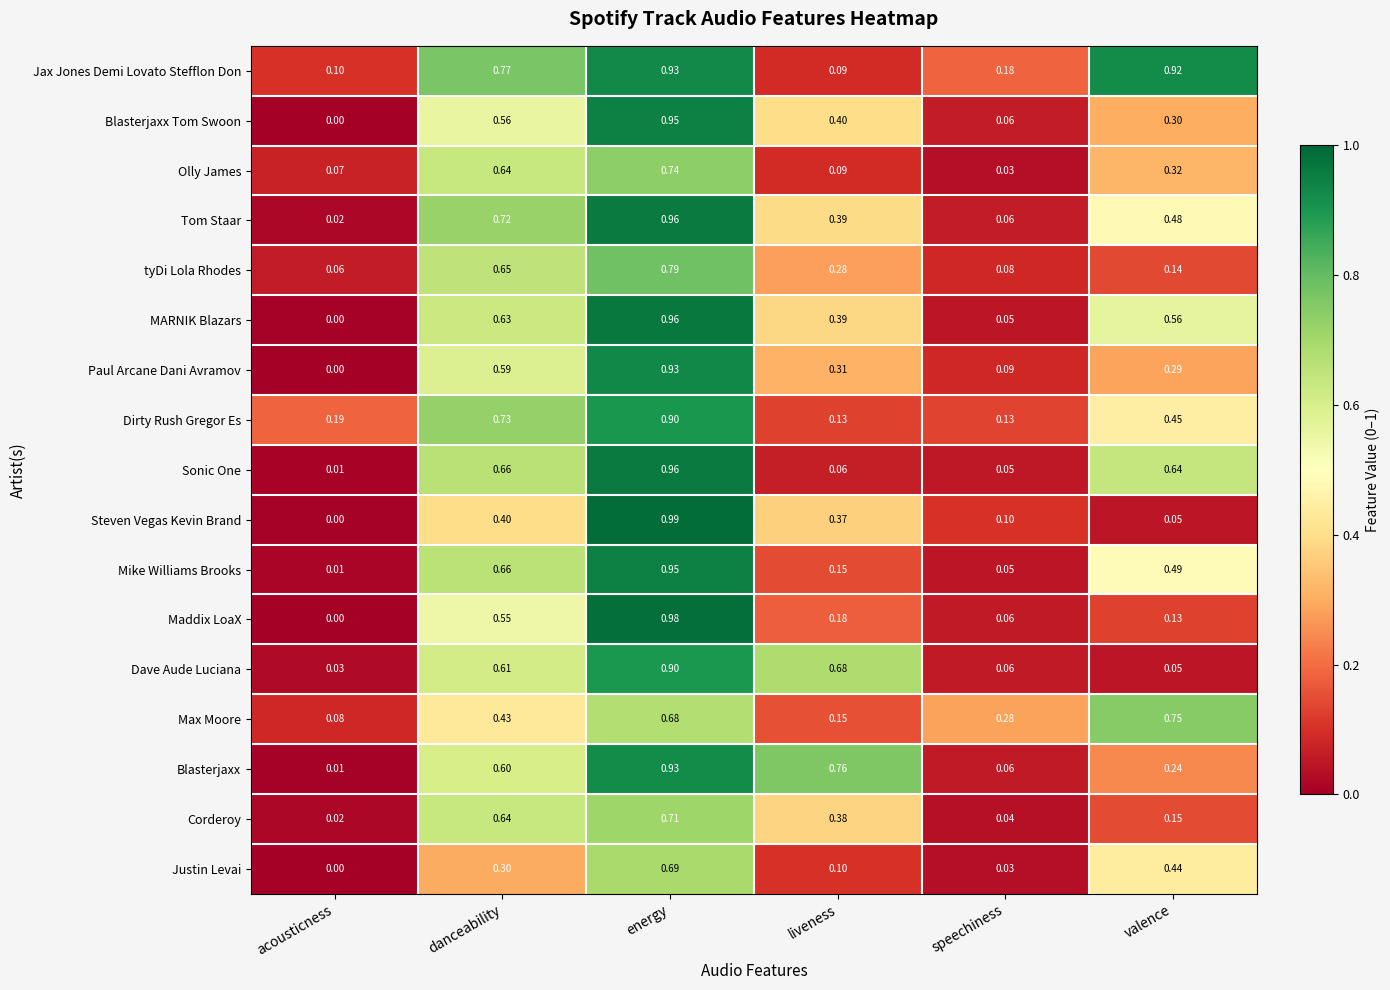

At how many categories does at least one series exceed 0?

6